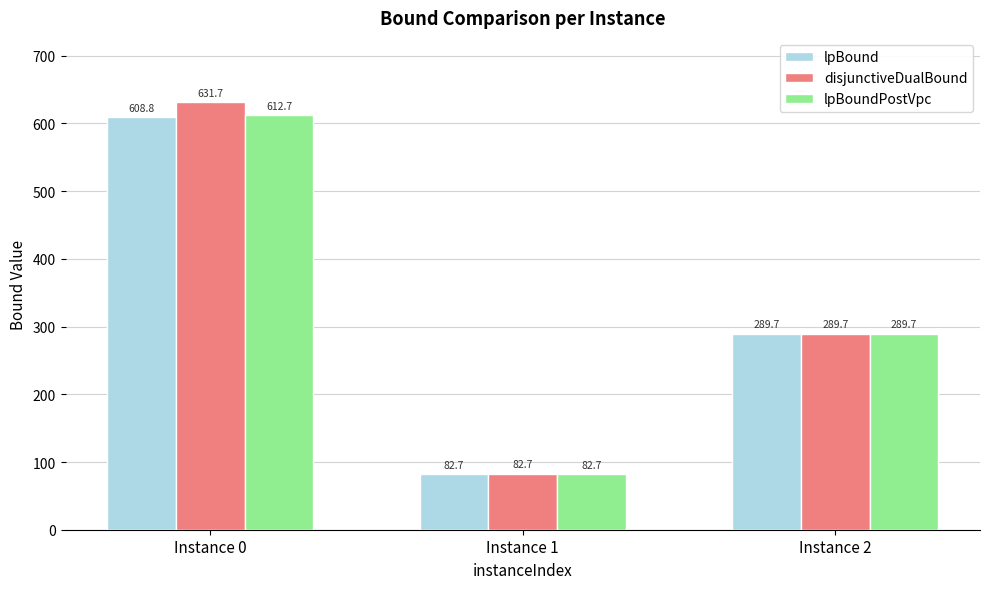

Which series changed the most between Instance 0 and Instance 2?

disjunctiveDualBound